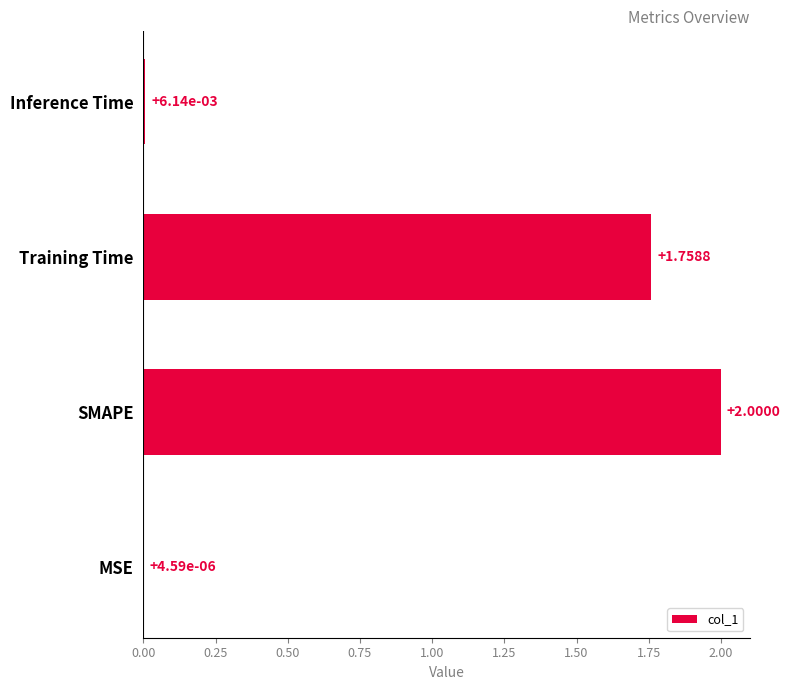

What is the average value?

0.9